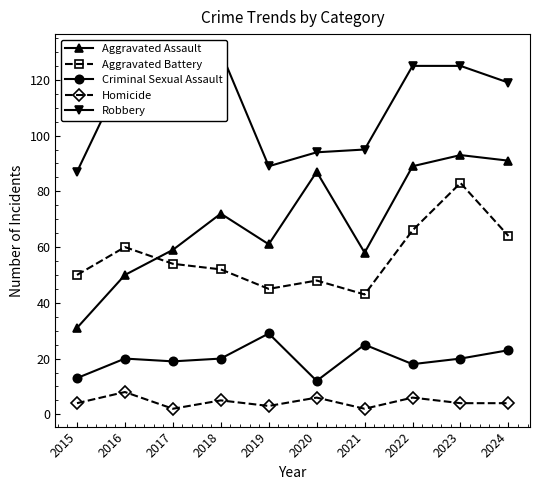

At which category is the sum across all series the highest?

2023